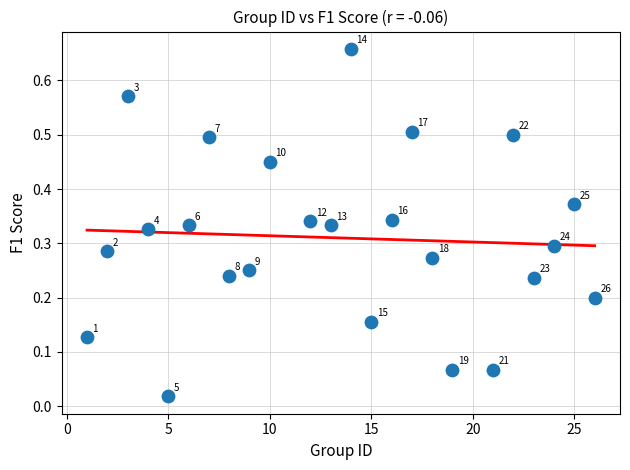

What is the range of X values (max minus min)?

25.0